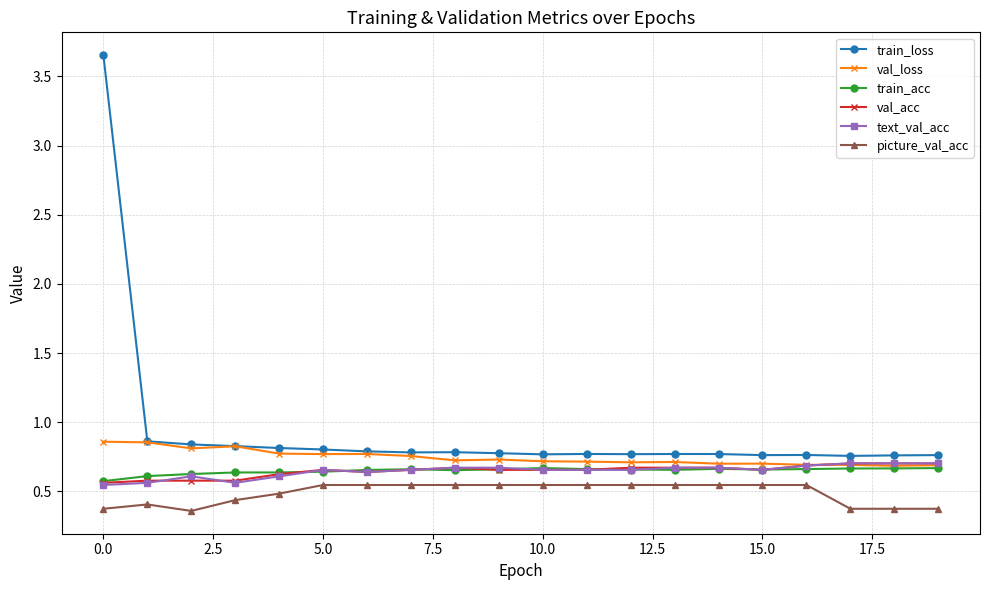

Which series has the widest spread of values?

train_loss